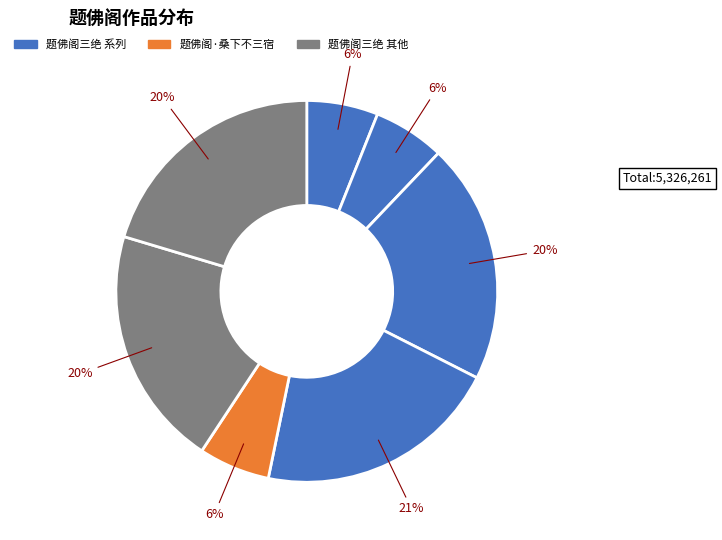

What is the largest slice in the pie chart?

题佛阁三绝